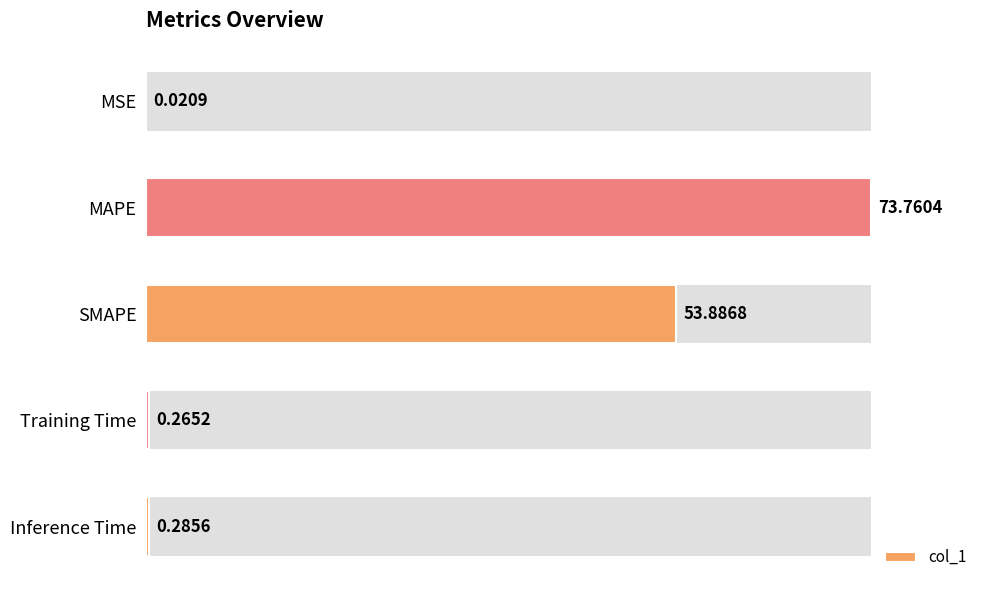

Is it true that the value at MAPE is 109.1?

False